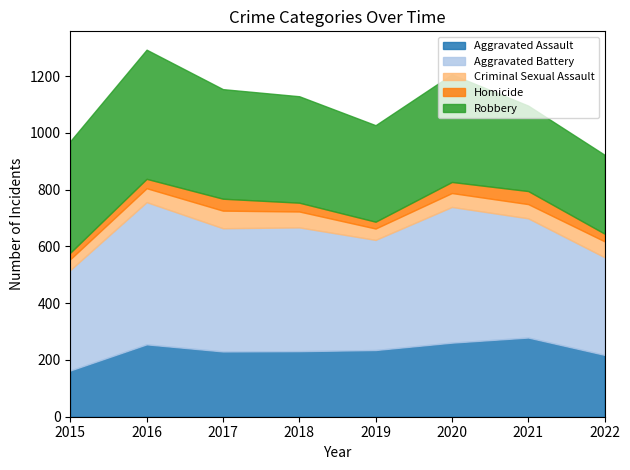

What are all the series names shown in the legend?

Aggravated Assault, Aggravated Battery, Criminal Sexual Assault, Homicide, Robbery